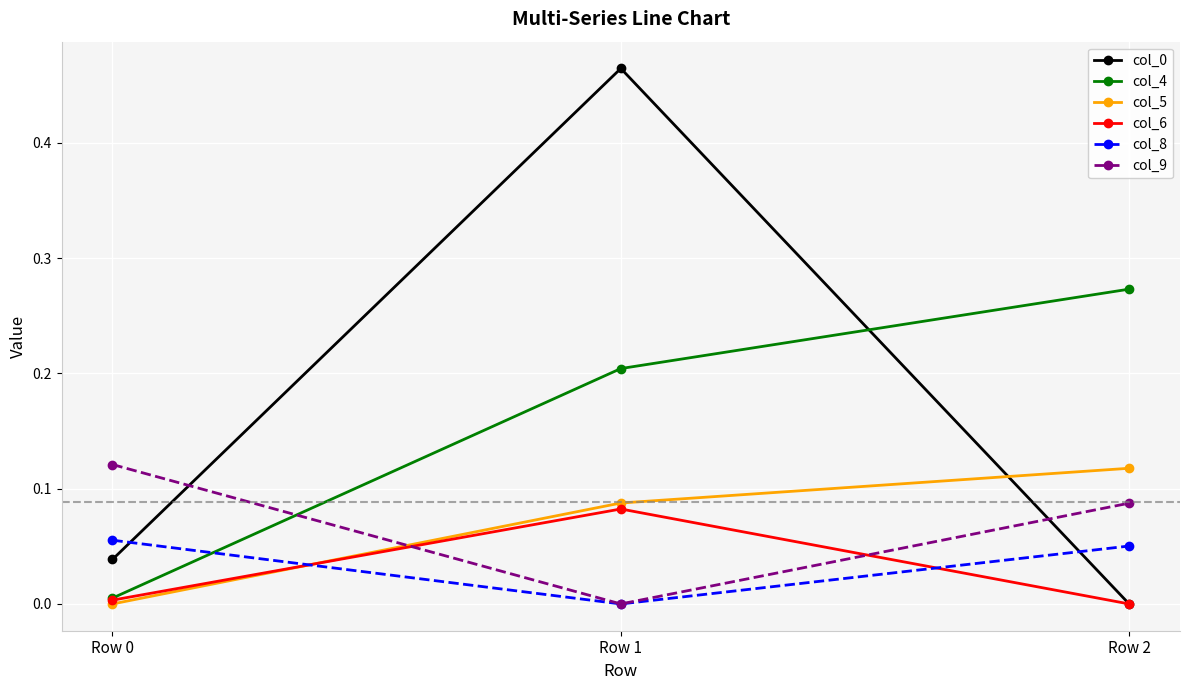

What is the total value across all series at Row 1?

0.8